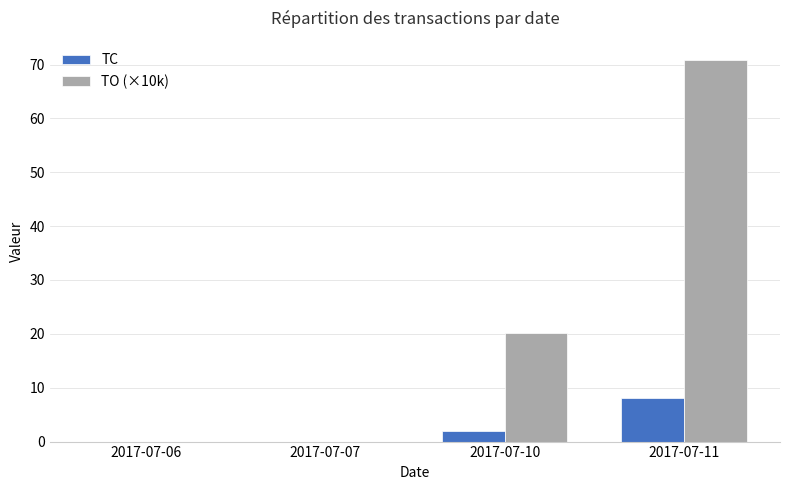

At which label is TO (×10k) closest to 35?

2017-07-10